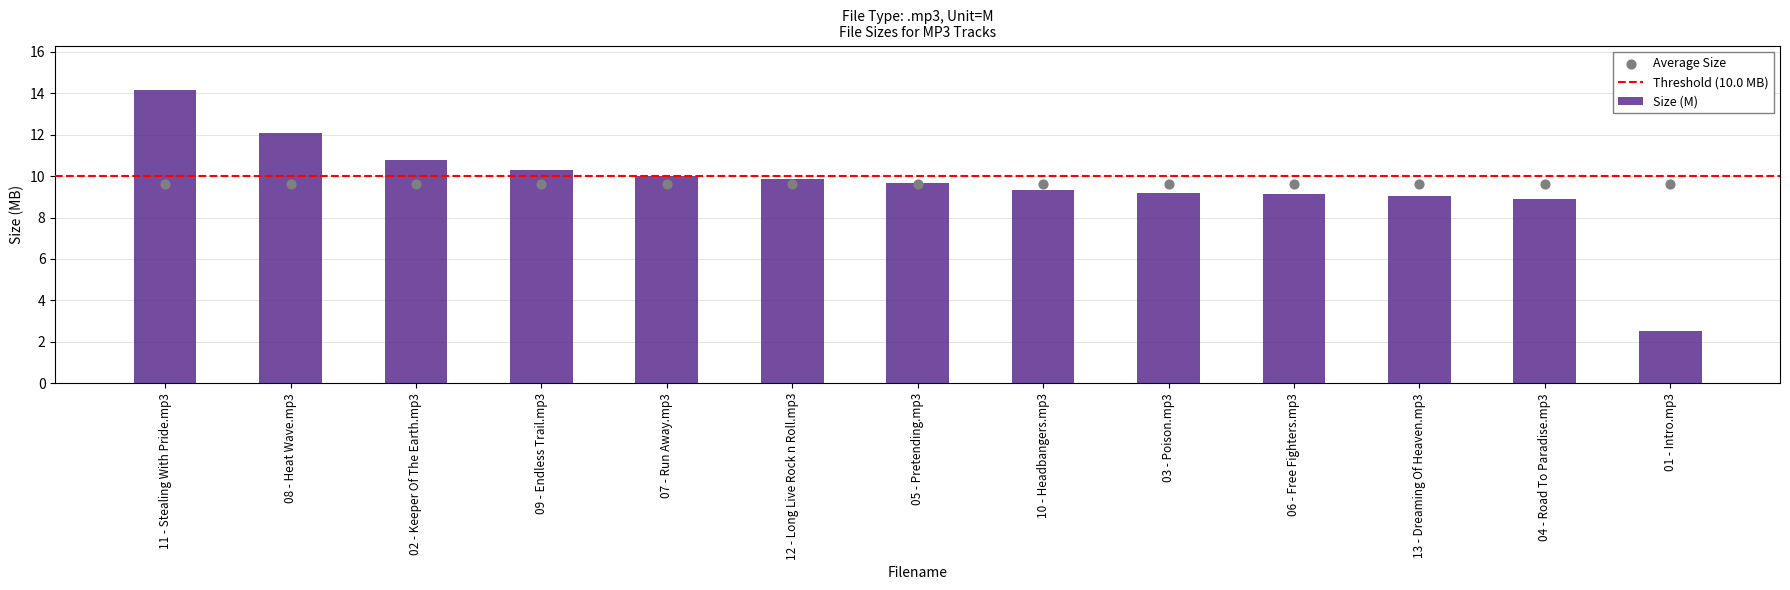

What is the change in value from 11 - Stealing With Pride.mp3 to 12 - Long Live Rock n Roll.mp3?

-4.3